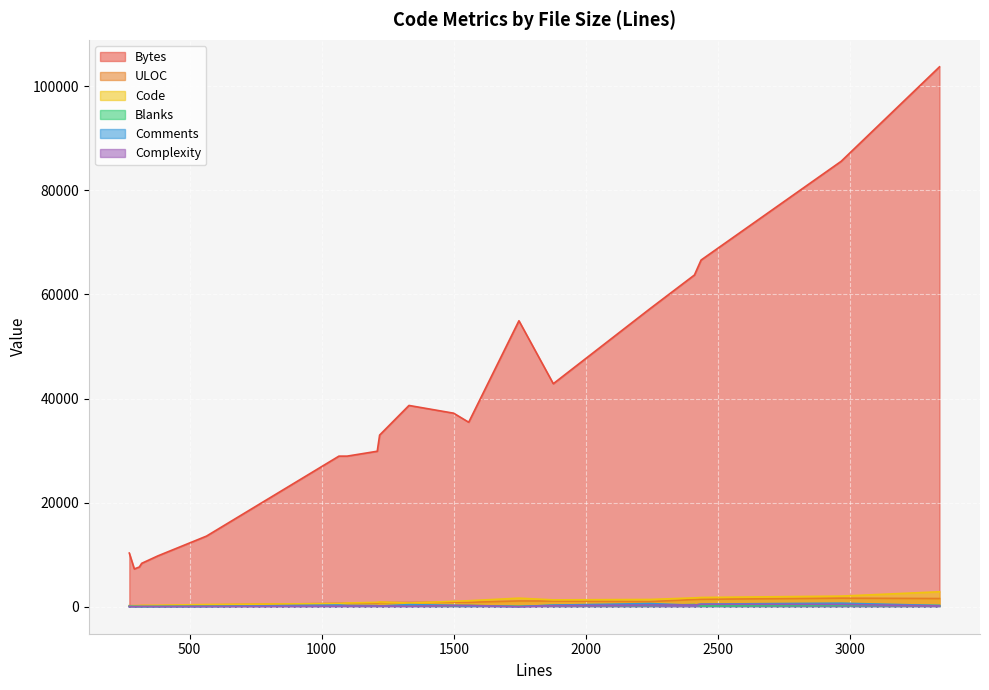

How many lines are shown in the chart?

6